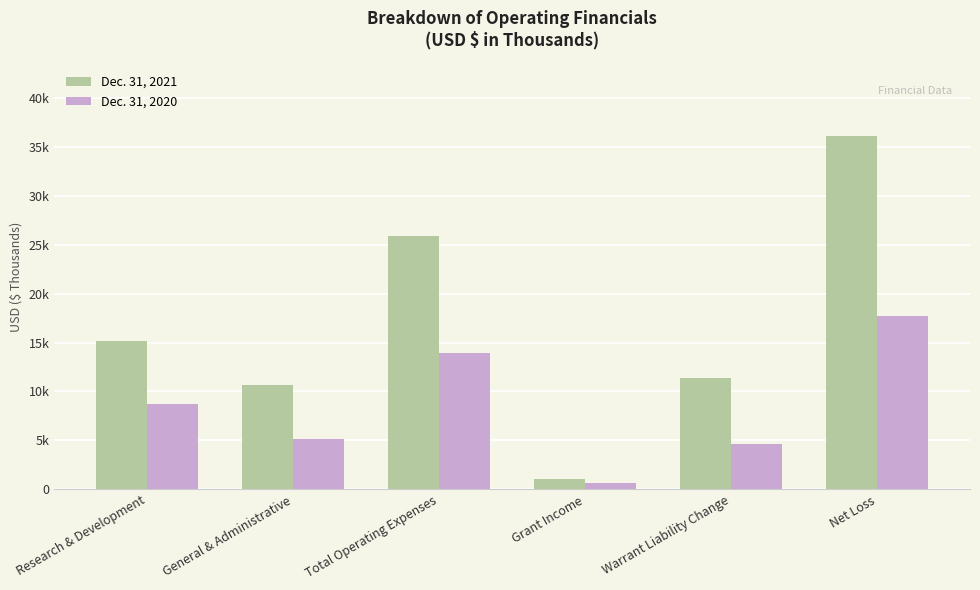

Which has a higher value, General & Administrative or Net Loss?

Net Loss